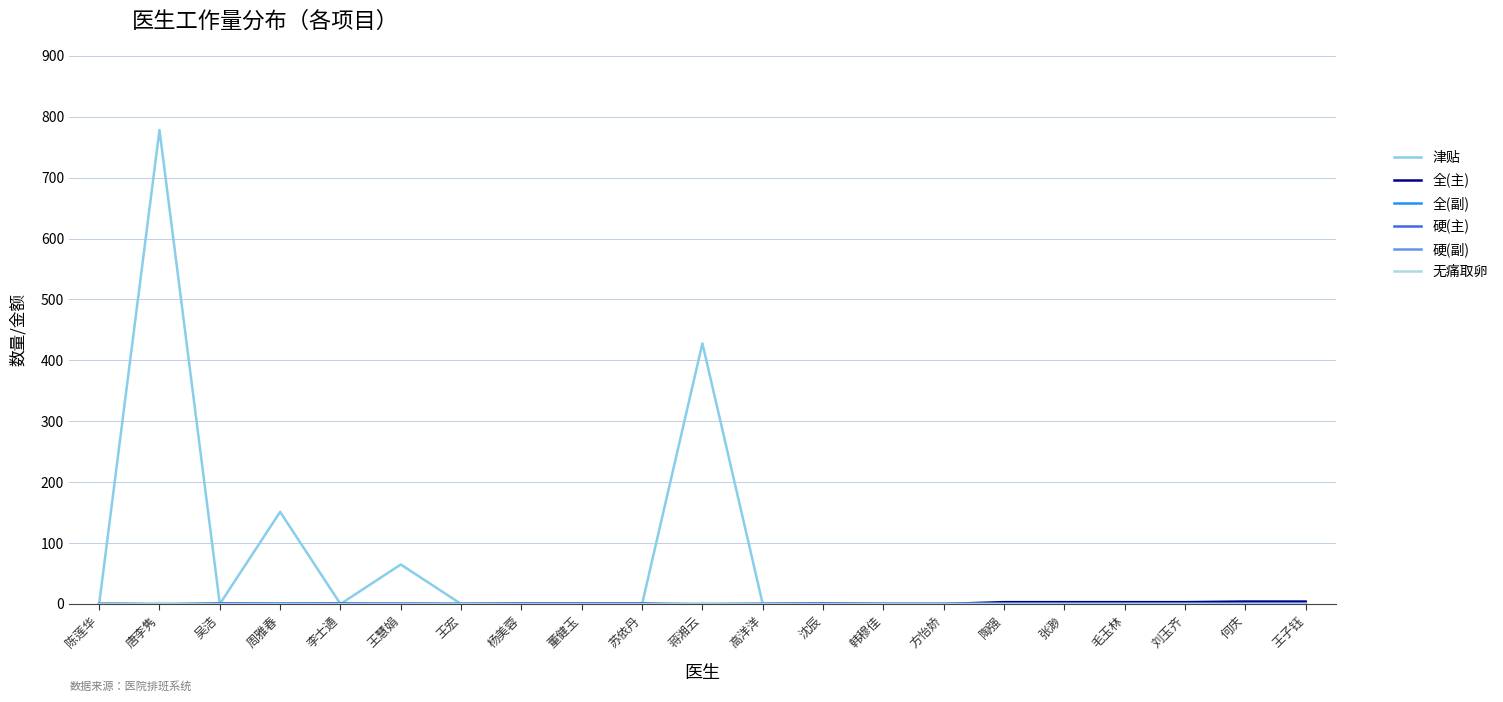

How many lines are shown in the chart?

6